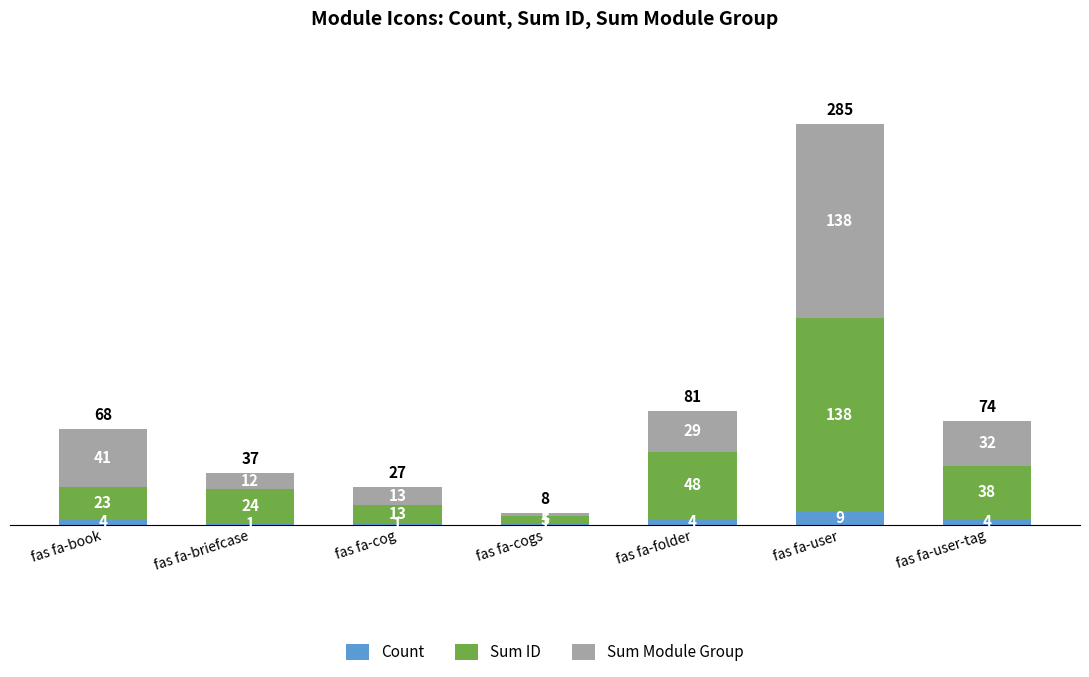

What is the total value across all series at fas fa-user-tag?

74